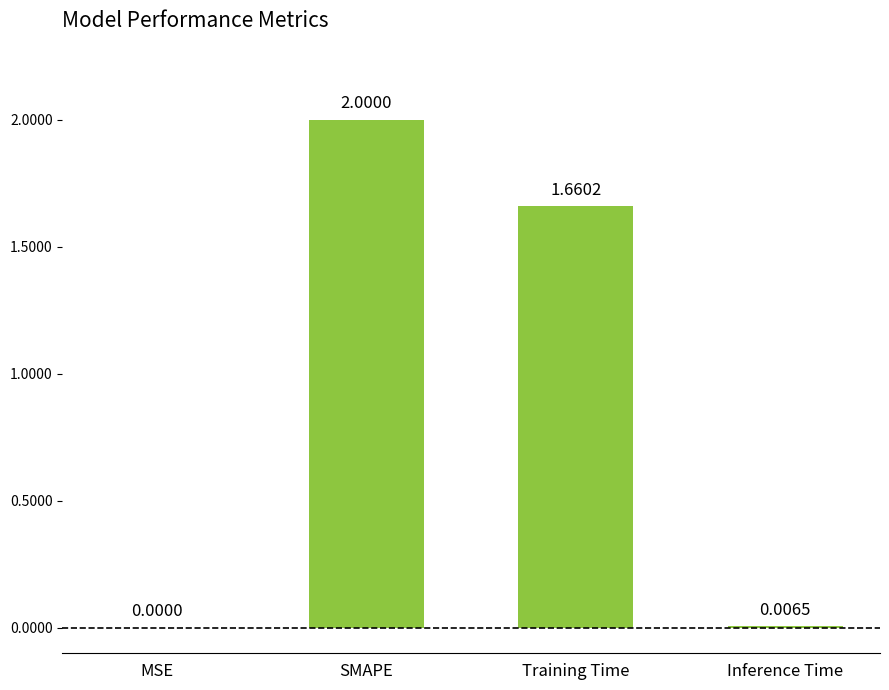

Which category has the highest value across all series?

SMAPE